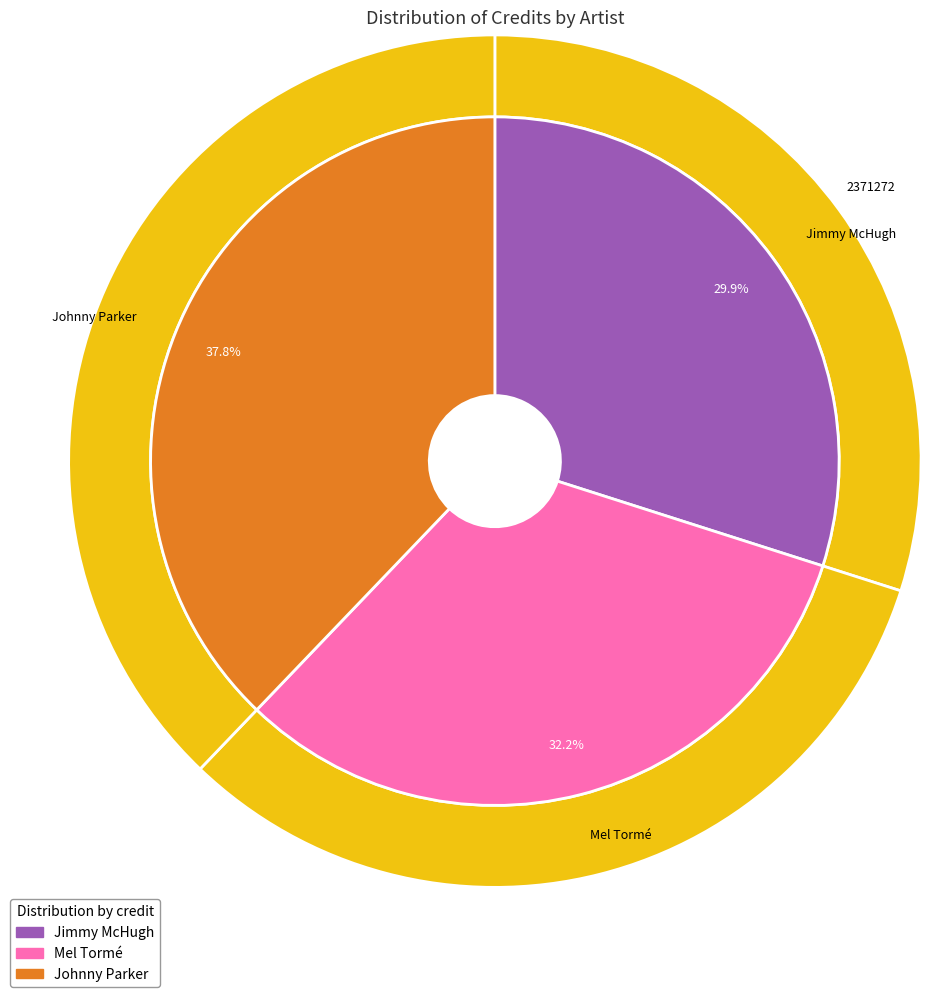

Combined, do Jimmy McHugh and Mel Tormé account for over 50%?

Yes